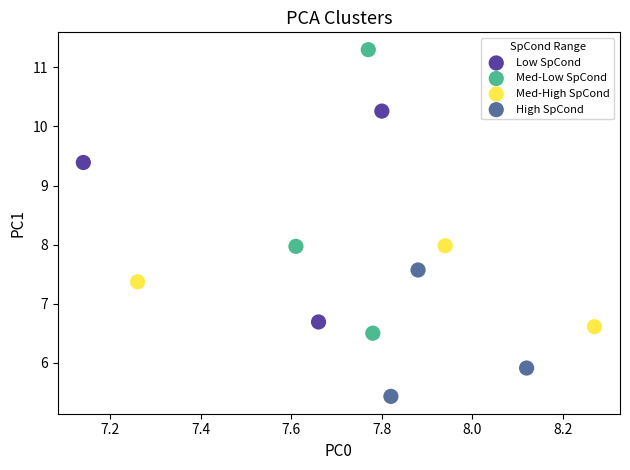

What are all the series names shown in the legend?

Low SpCond, Med-Low SpCond, Med-High SpCond, High SpCond